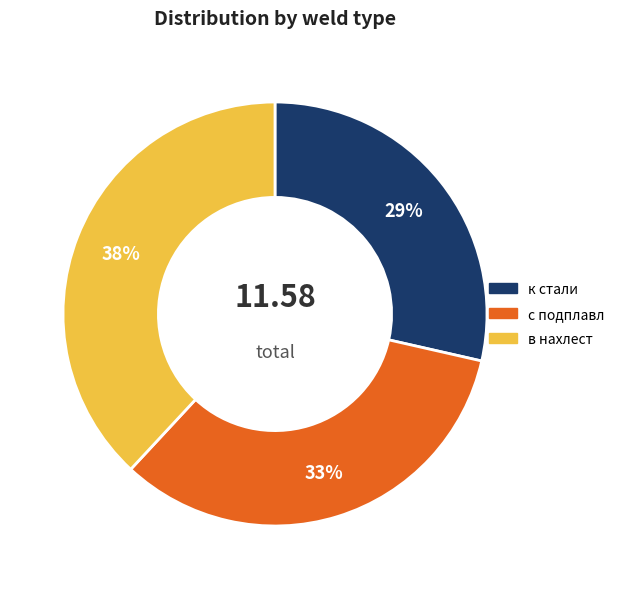

Does с подплавл represent more than half of the total?

No